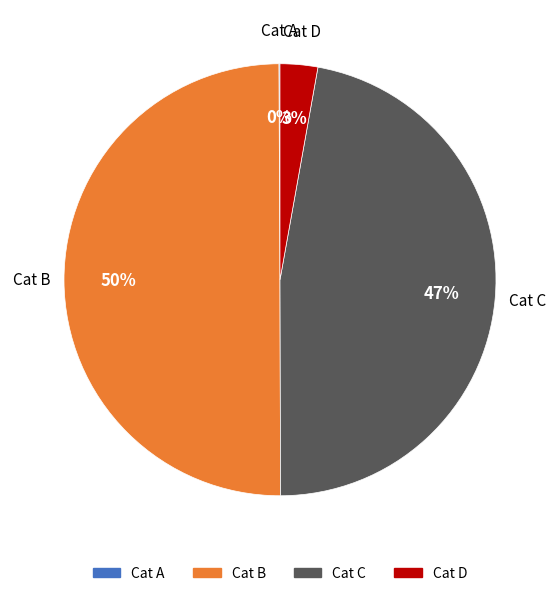

Combined, do Cat C and Cat B account for over 50%?

Yes